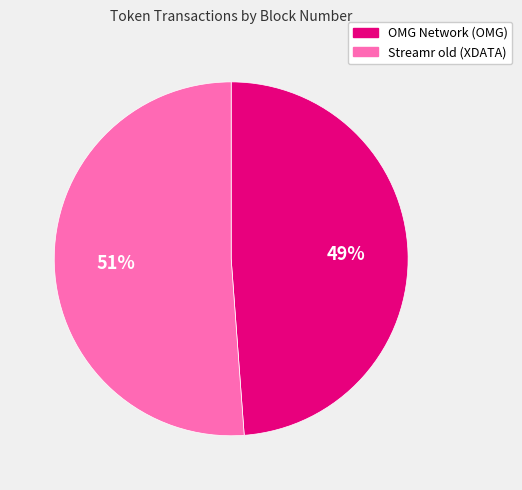

Combined, do Streamr old (XDATA) and OMG Network (OMG) account for over 50%?

Yes